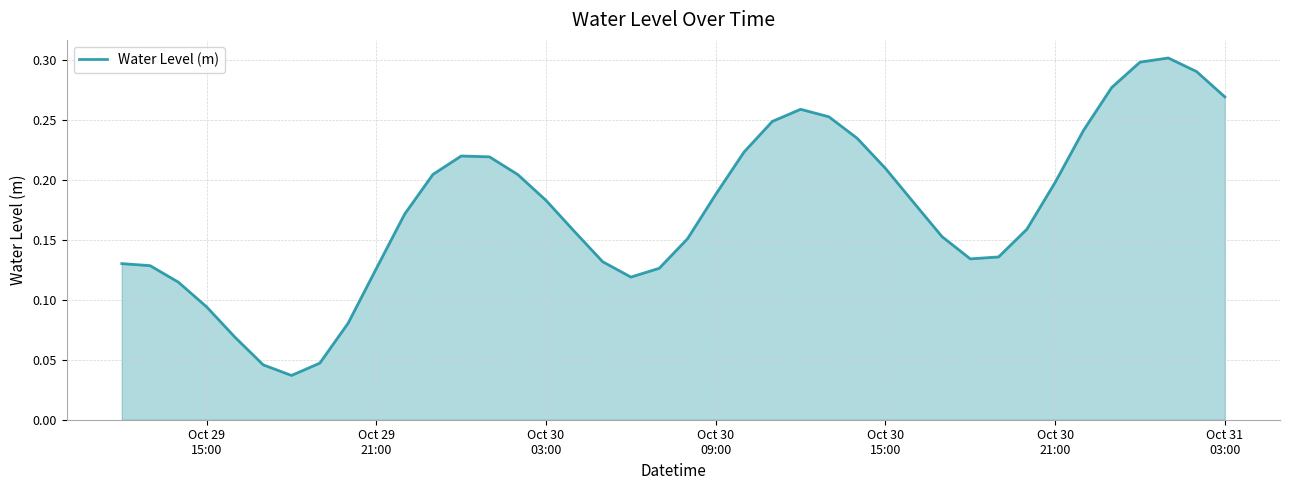

How many interior local valleys (lower than both neighbors) does the data have?

3